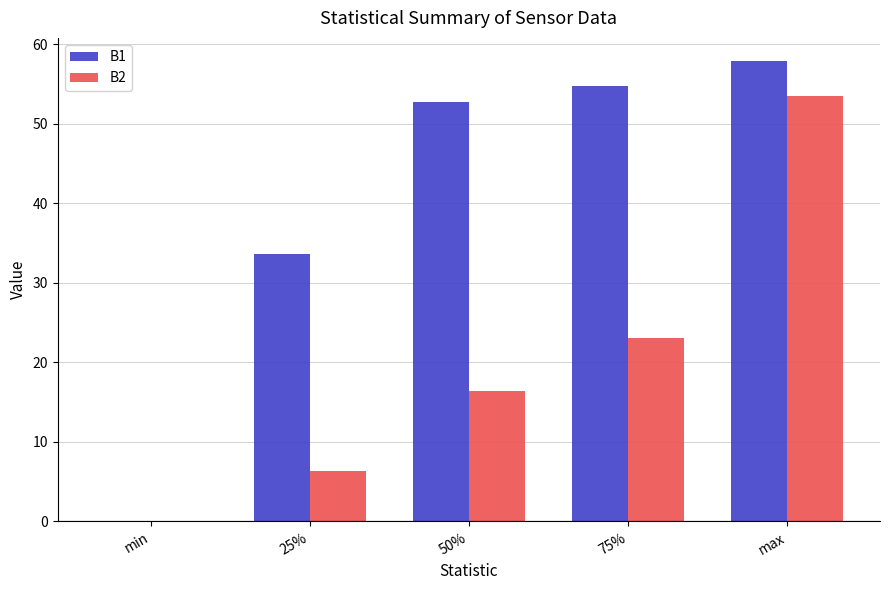

Which series changed the most between 25% and 75%?

B1